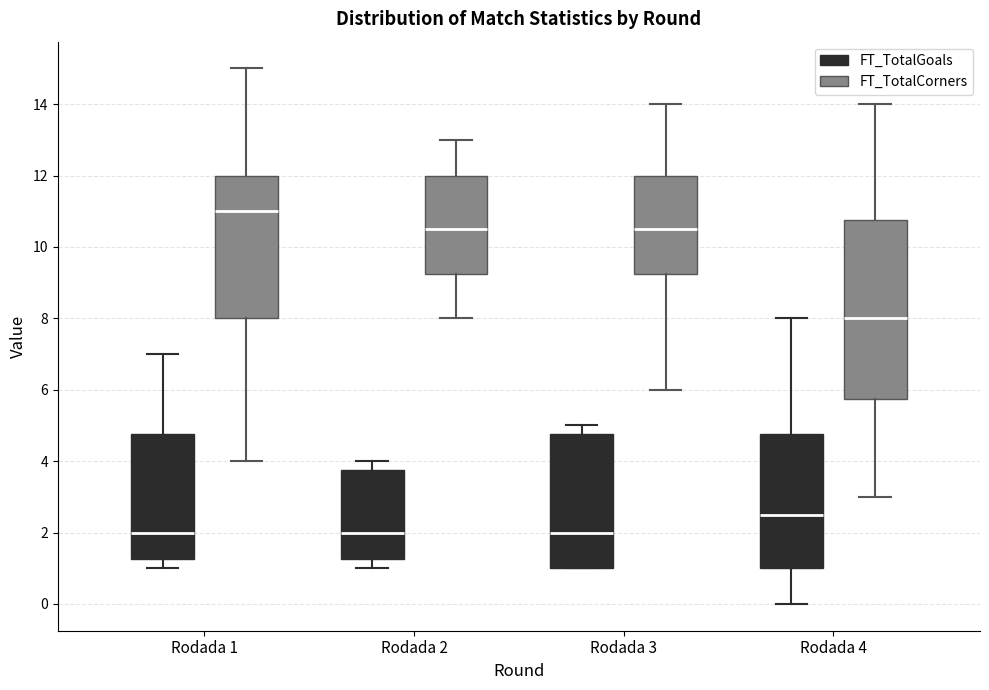

Reading left to right, transcribe this box plot: for each box, give where its median line is, the range the box spans, and where its two whiskers end, as read against the y-axis. The values are not printed on the chart, so give them approximately, as read against the axis.

Rodada 1 (FT_TotalGoals): median 2.0, box 1.2 to 4.8, whiskers 1.0 to 7.0
Rodada 1 (FT_TotalCorners): median 11.0, box 8.0 to 12.0, whiskers 4.0 to 15.0
Rodada 2 (FT_TotalGoals): median 2.0, box 1.2 to 3.8, whiskers 1.0 to 4.0
Rodada 2 (FT_TotalCorners): median 10.6, box 9.2 to 12.0, whiskers 8.0 to 13.0
Rodada 3 (FT_TotalGoals): median 2.0, box 1.0 to 4.8, whiskers 1.0 to 5.0
Rodada 3 (FT_TotalCorners): median 10.6, box 9.2 to 12.0, whiskers 6.0 to 14.0
Rodada 4 (FT_TotalGoals): median 2.6, box 1.0 to 4.8, whiskers 0.0 to 8.0
Rodada 4 (FT_TotalCorners): median 8.0, box 5.8 to 10.8, whiskers 3.0 to 14.0